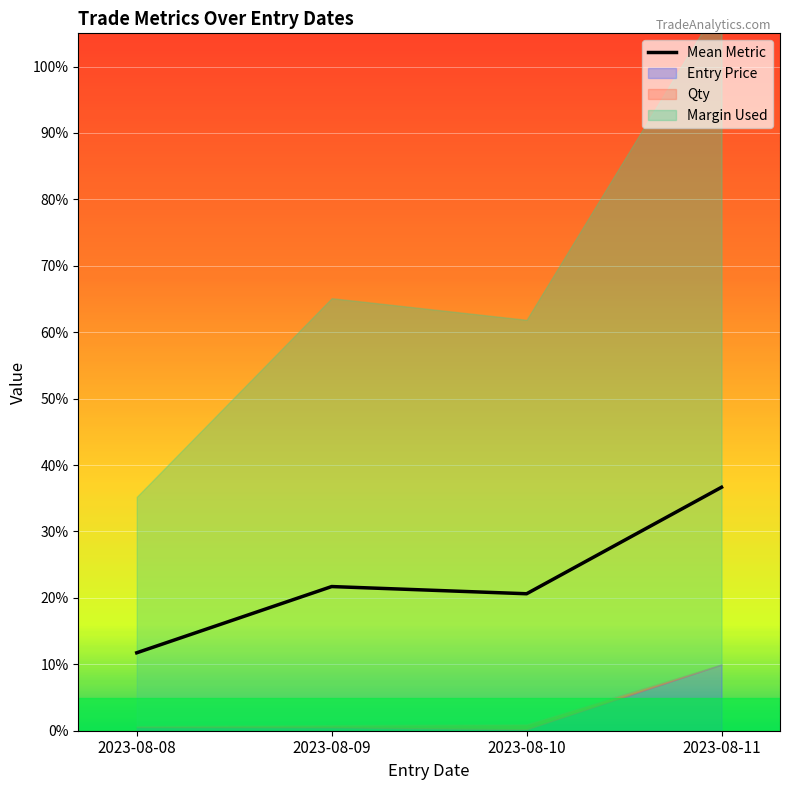

What is the maximum value shown in the chart?

0.4